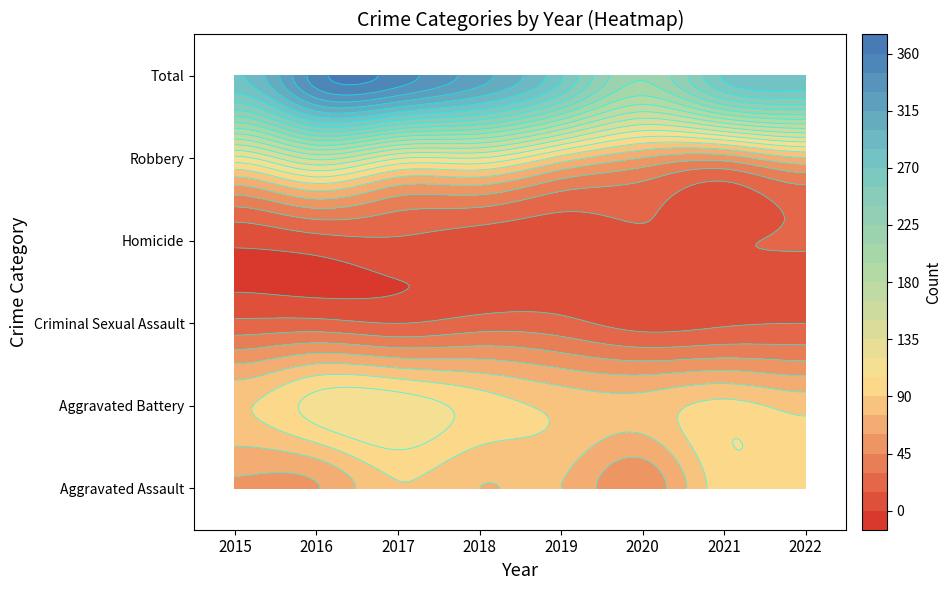

What is the difference between the Aggravated Assault values at 2015 and 2022?

36